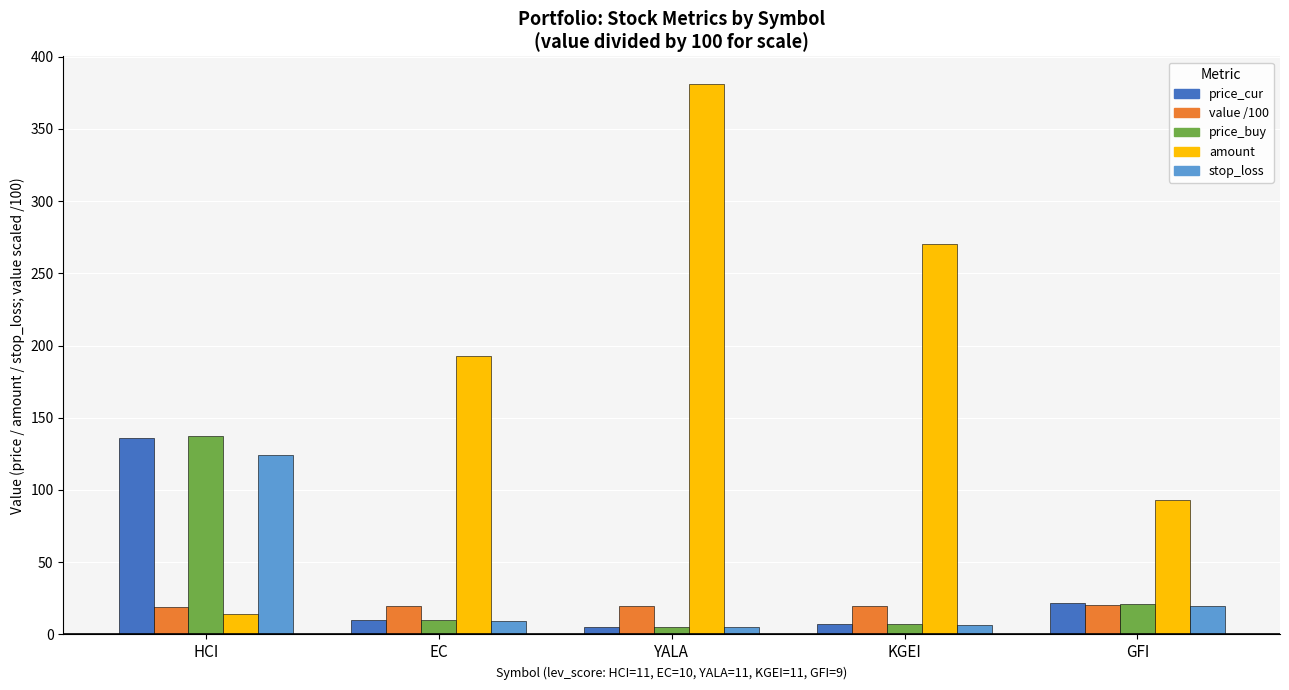

True or false: amount has a value of 93.0 at GFI.

True